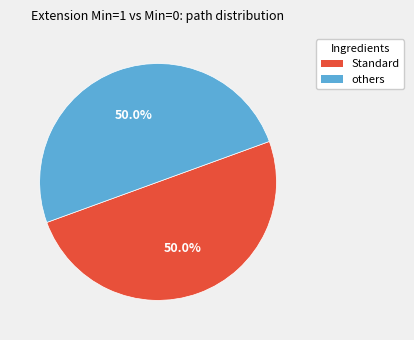

How many segments does this pie chart have?

2